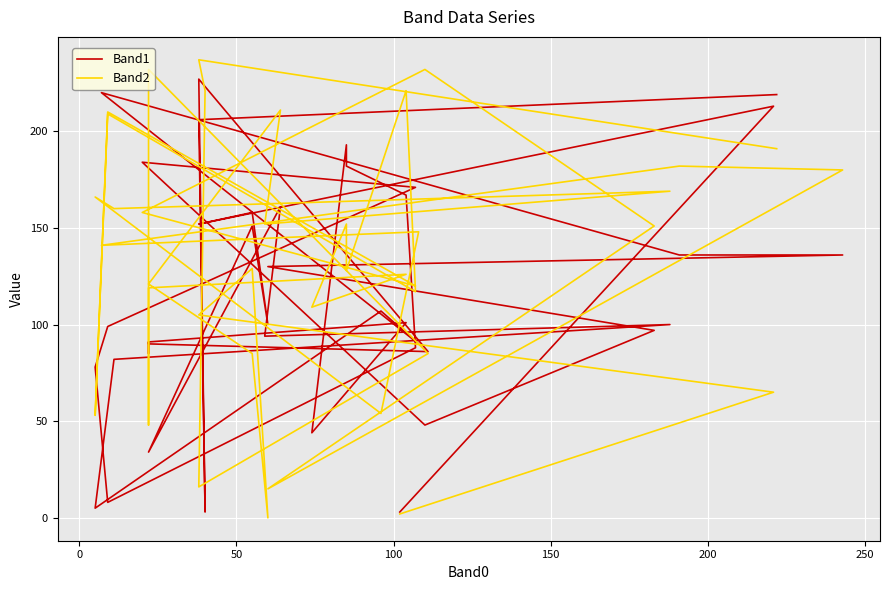

Rank the series by their maximum value, from highest to lowest.

Band2, Band1